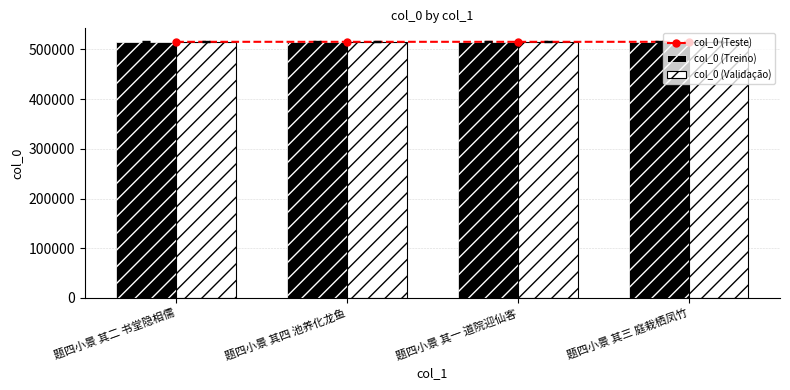

What is the label of the 3rd bar from the right?

题四小景 其四 池养化龙鱼